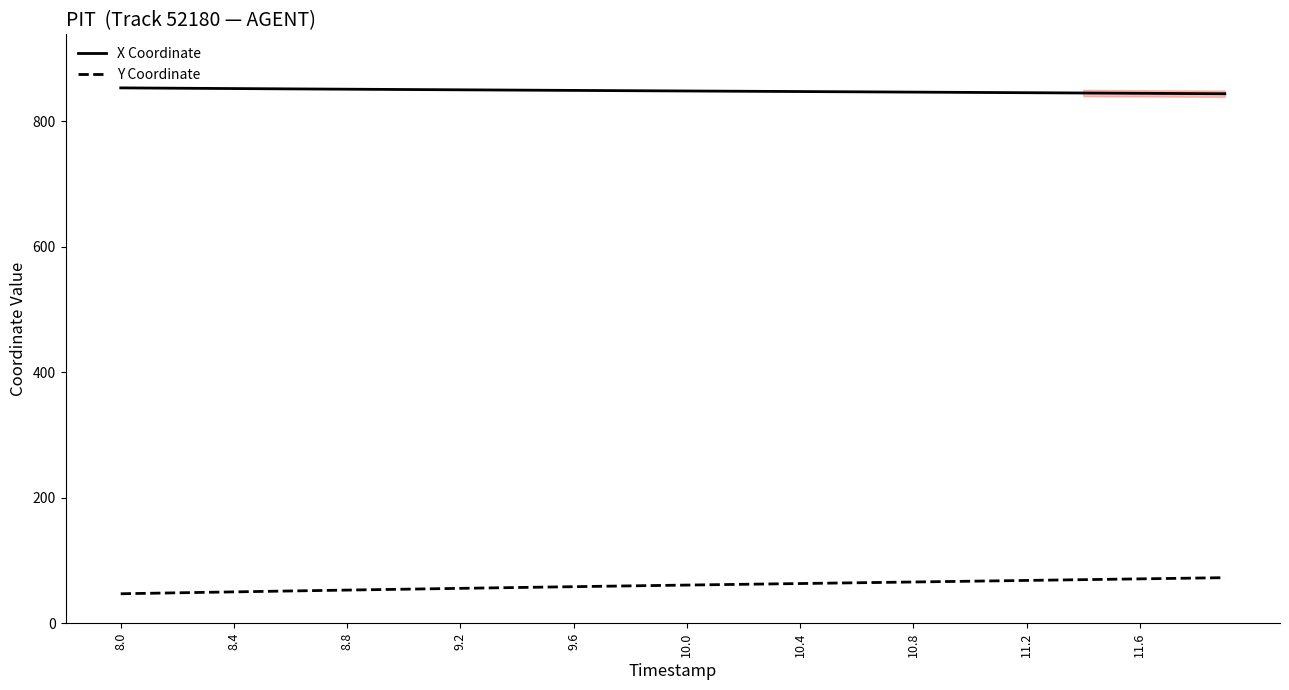

What is the highest value of the X Coordinate series?

853.0